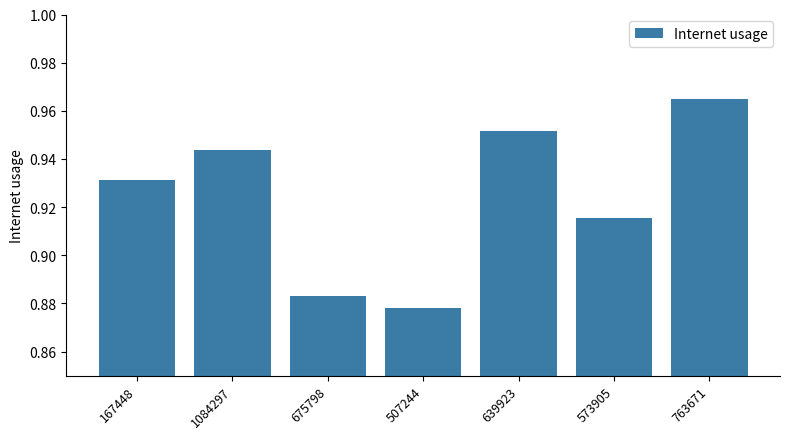

Between 167448 and 1084297, which is larger?

1084297